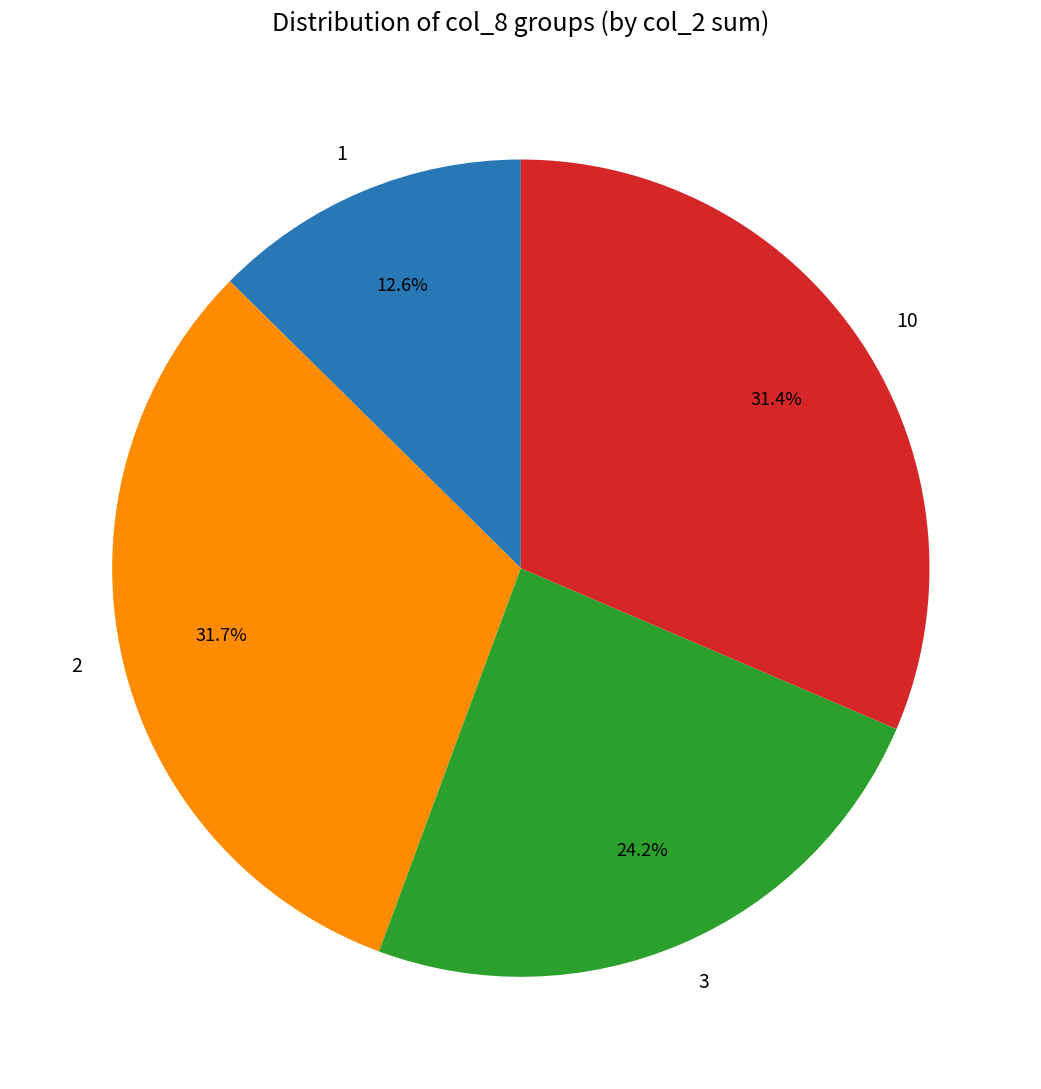

Count the number of slices in the pie.

4